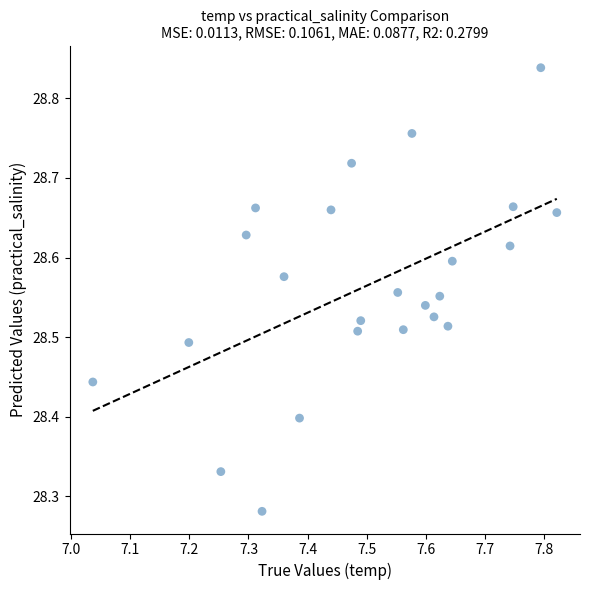

What is the range of Y values (max minus min)?

0.6